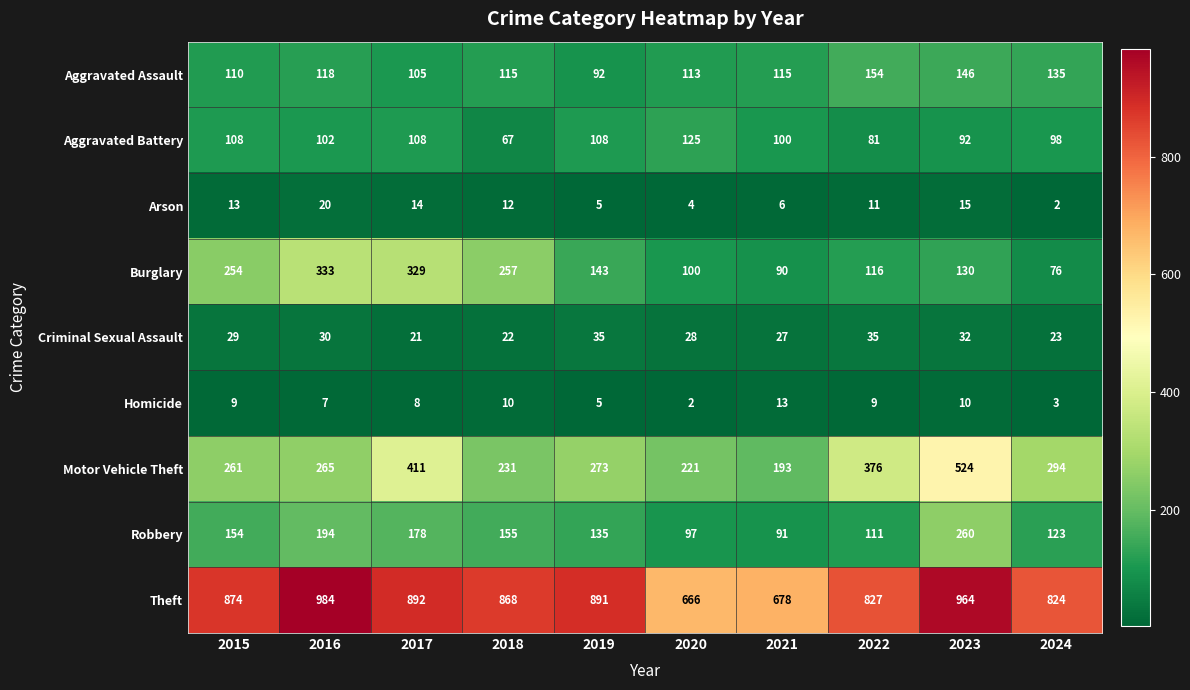

Which series has the largest total across all categories?

Theft